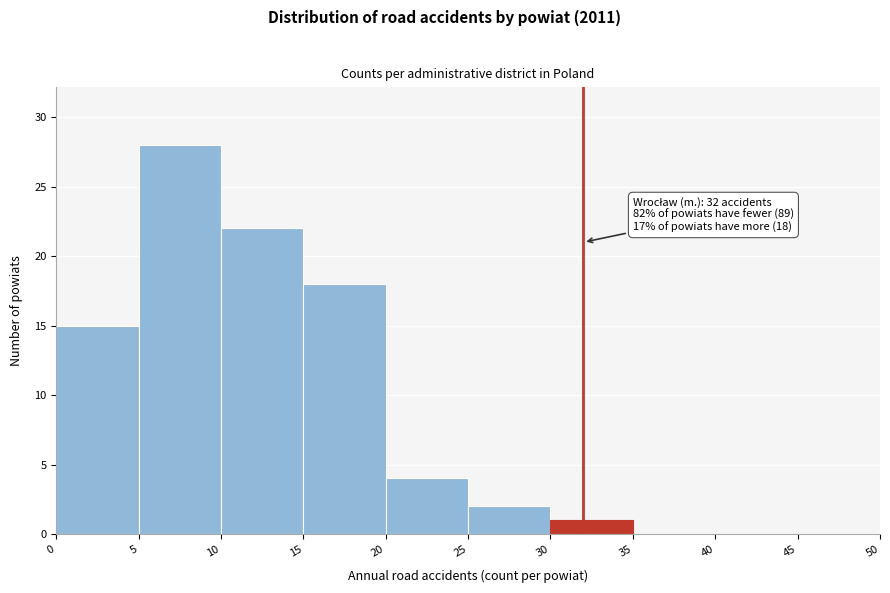

Over which range of the x-axis is the bar tallest?

5 to 10